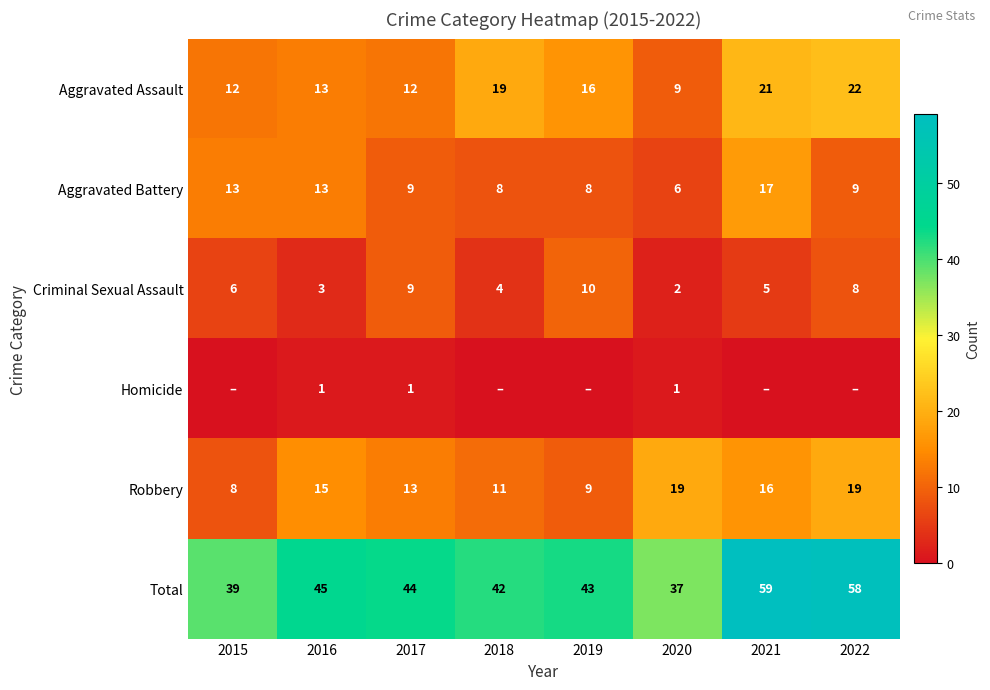

At which label is Aggravated Assault closest to 15?

2019